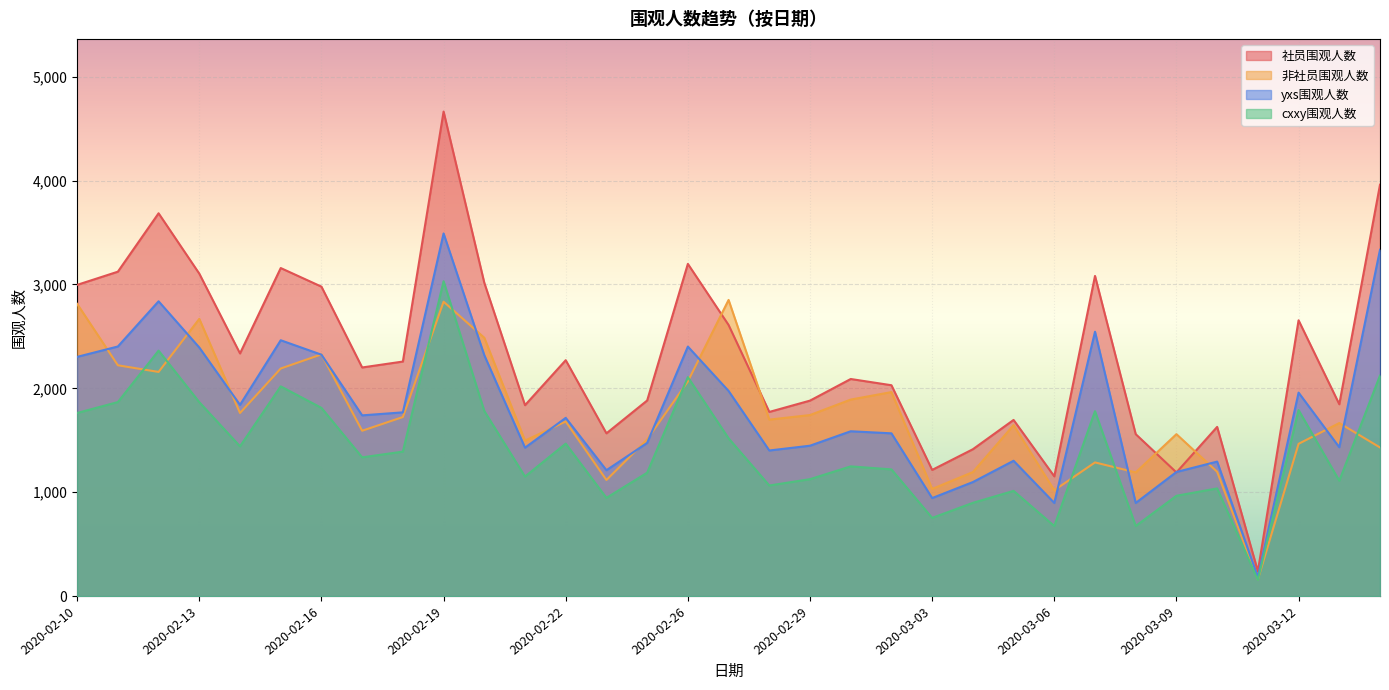

Which series has the widest spread of values?

社员围观人数